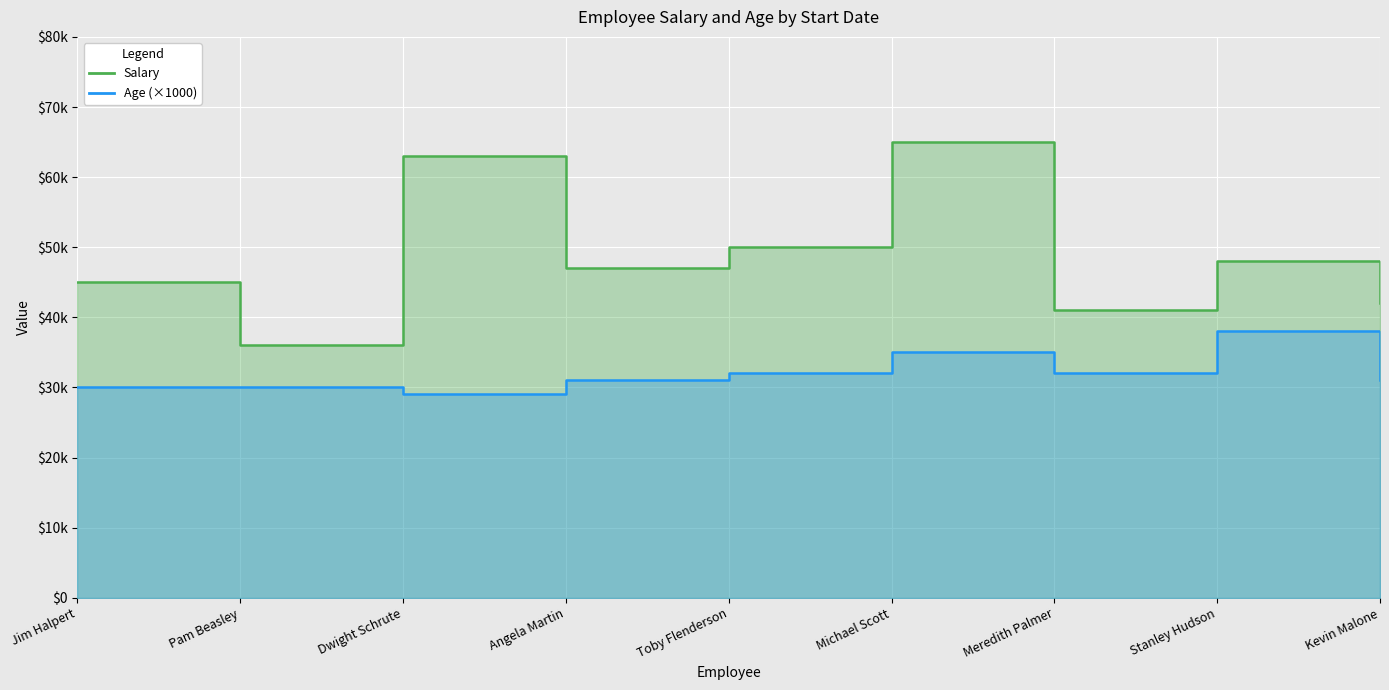

What is the greatest value displayed?

65000